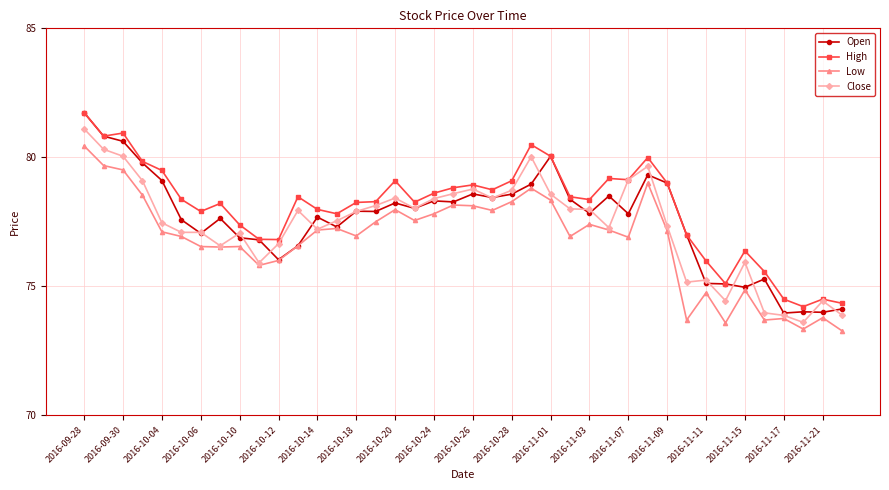

Rank the series by their average value, from lowest to highest.

Low, Close, Open, High